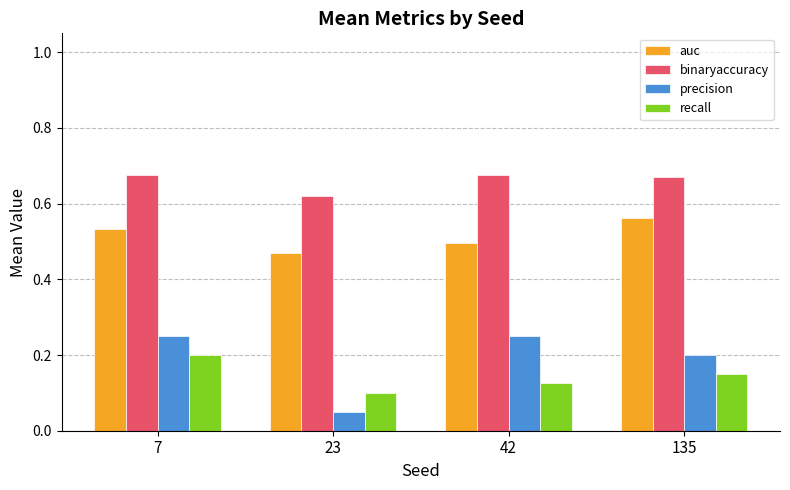

What is the total value across all series at 42?

1.5